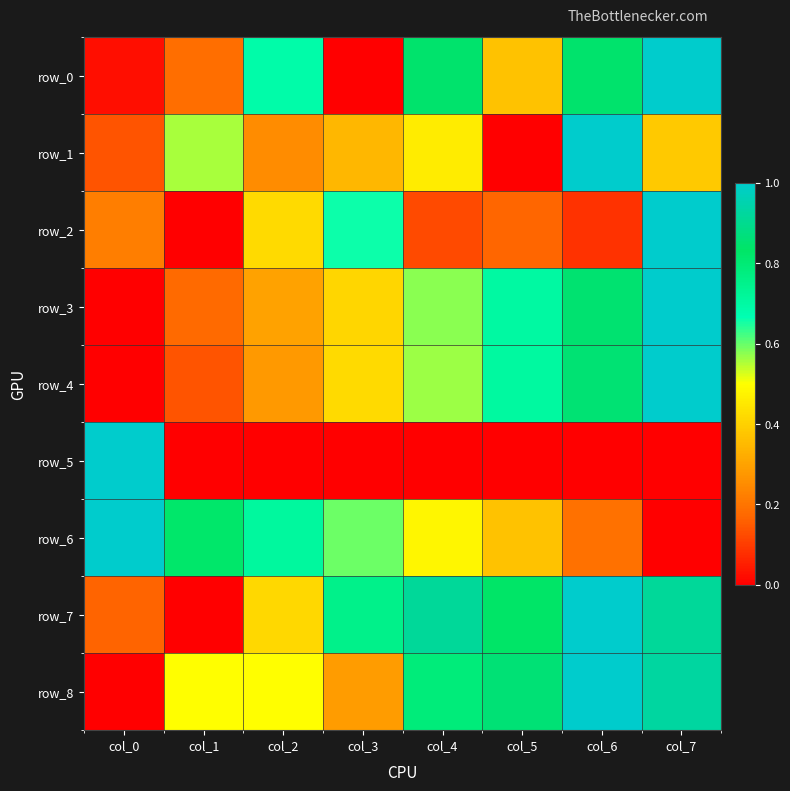

Where is row_1 nearest to the value 0?

col_5